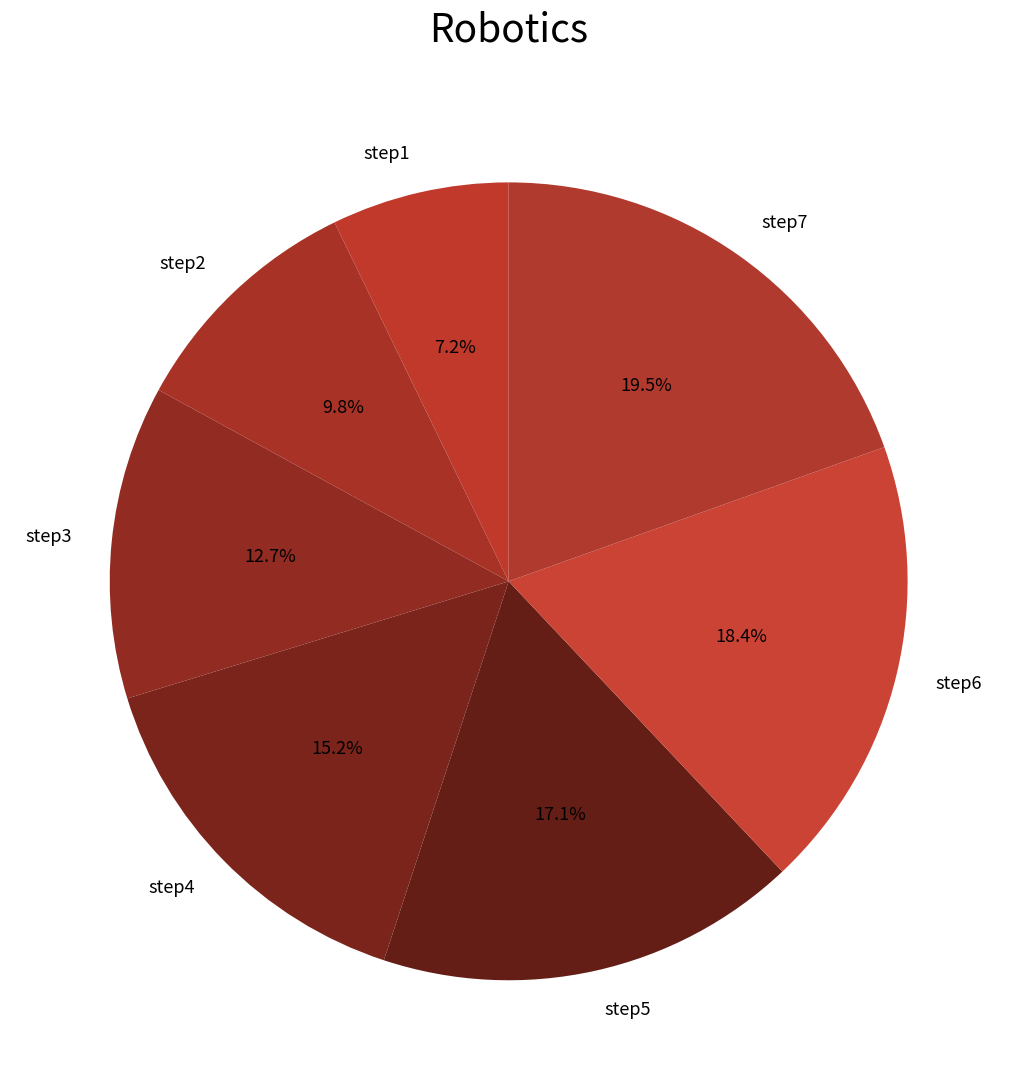

To the nearest percent, what is the difference between the largest and smallest slice percentages?

12%